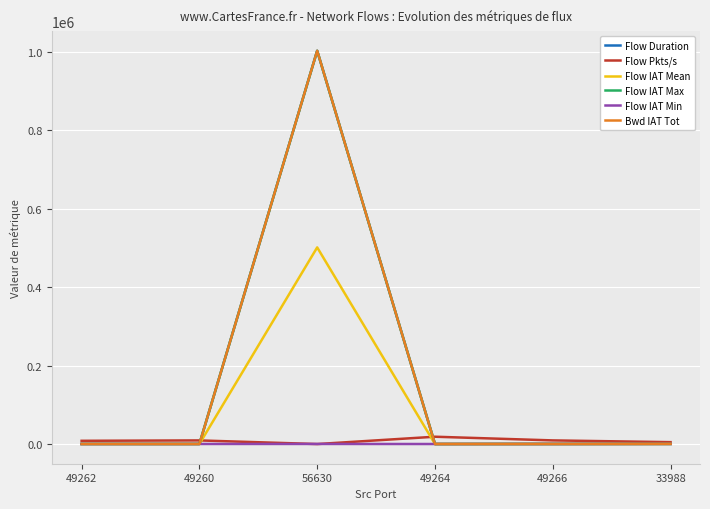

At which label does Flow Pkts/s reach its minimum?

56630